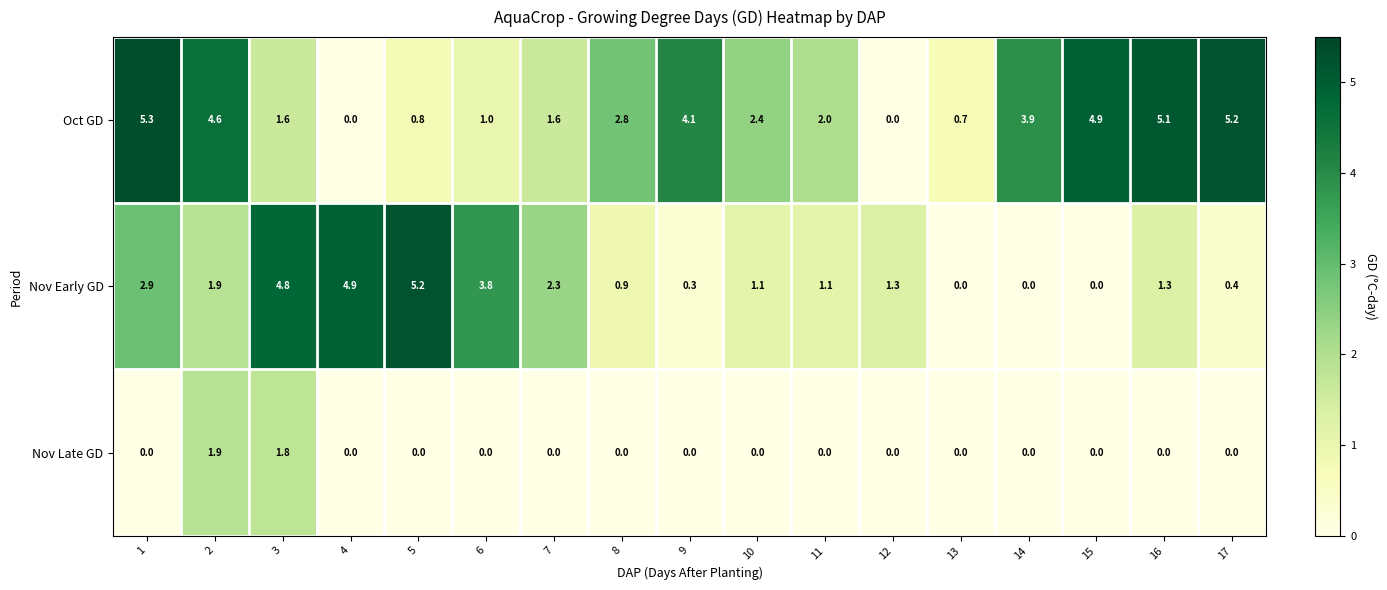

What is the total value across all series at 15?

4.9